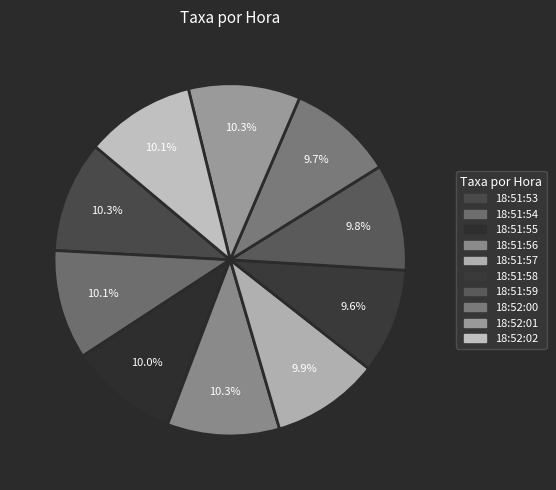

Count the number of slices in the pie.

10